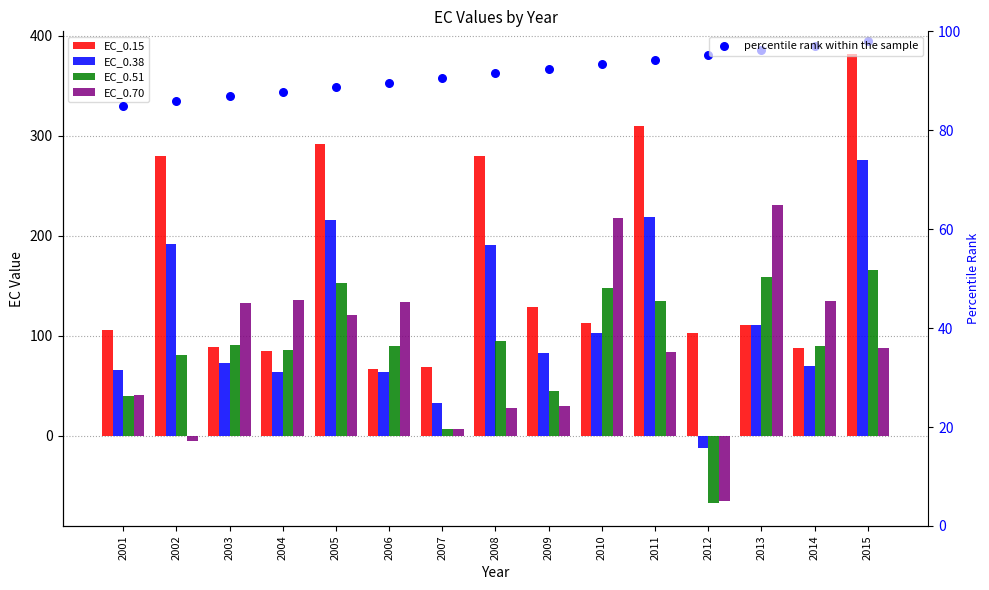

Is the value of percentile rank within the sample at 2010 greater than the value of EC_0.70 at 2015?

Yes